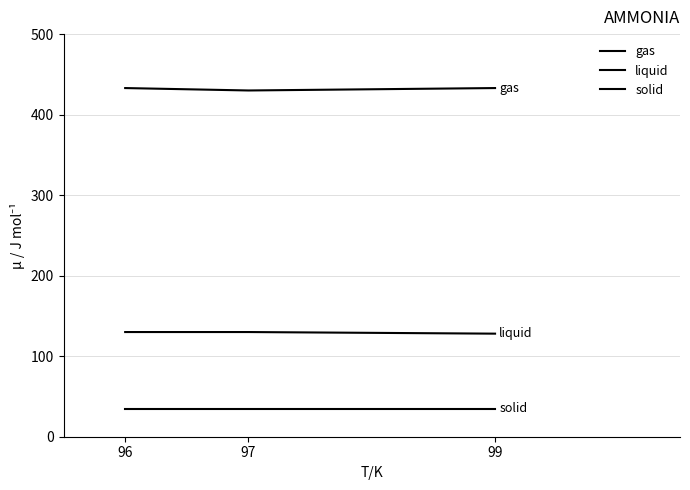

What is the value of the solid point at the 3rd from the left?

35